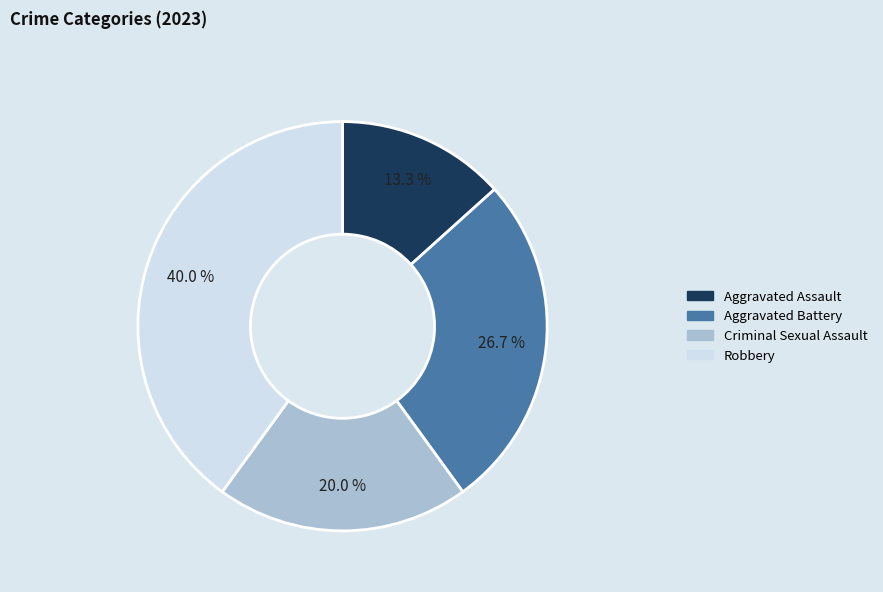

Which slice is the smallest?

Aggravated Assault